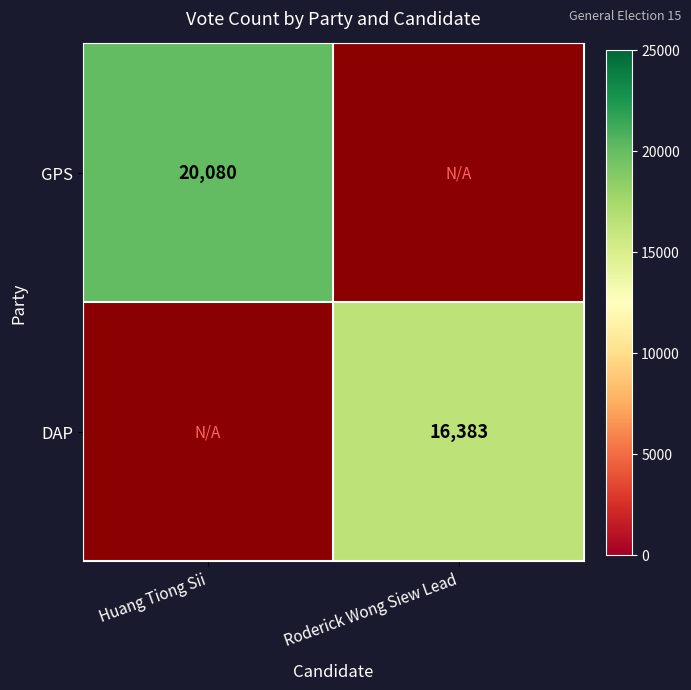

True or false: DAP has a value of 16383 at Roderick Wong Siew Lead.

True